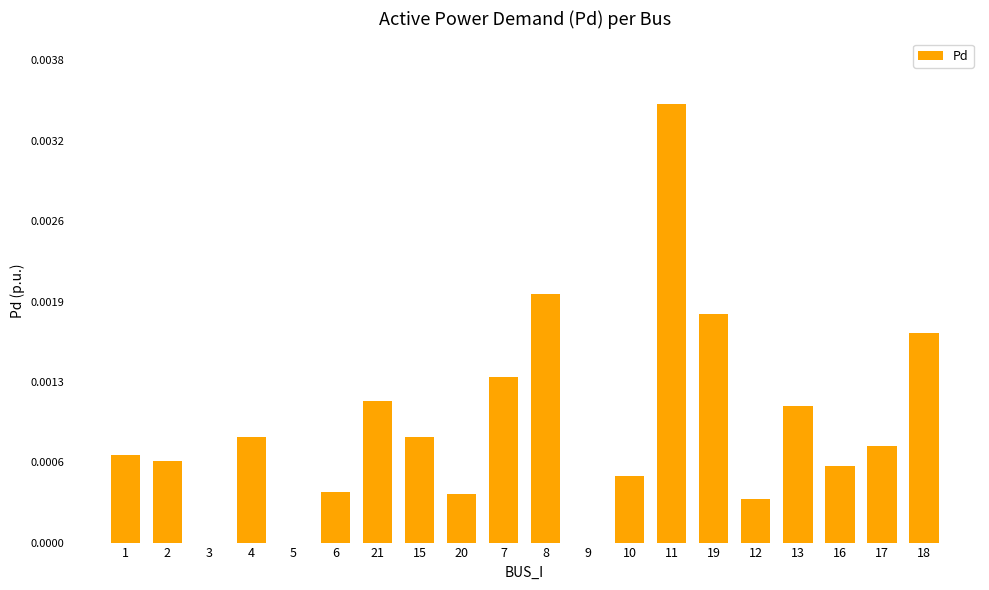

Which has a higher value, 21 or 9?

21